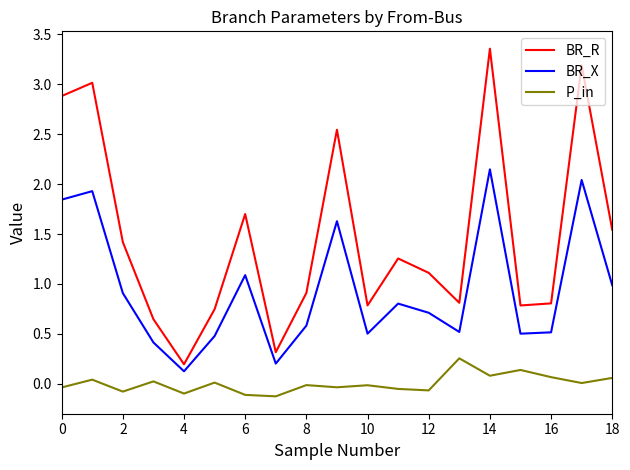

How many categories are shown in the chart?

19